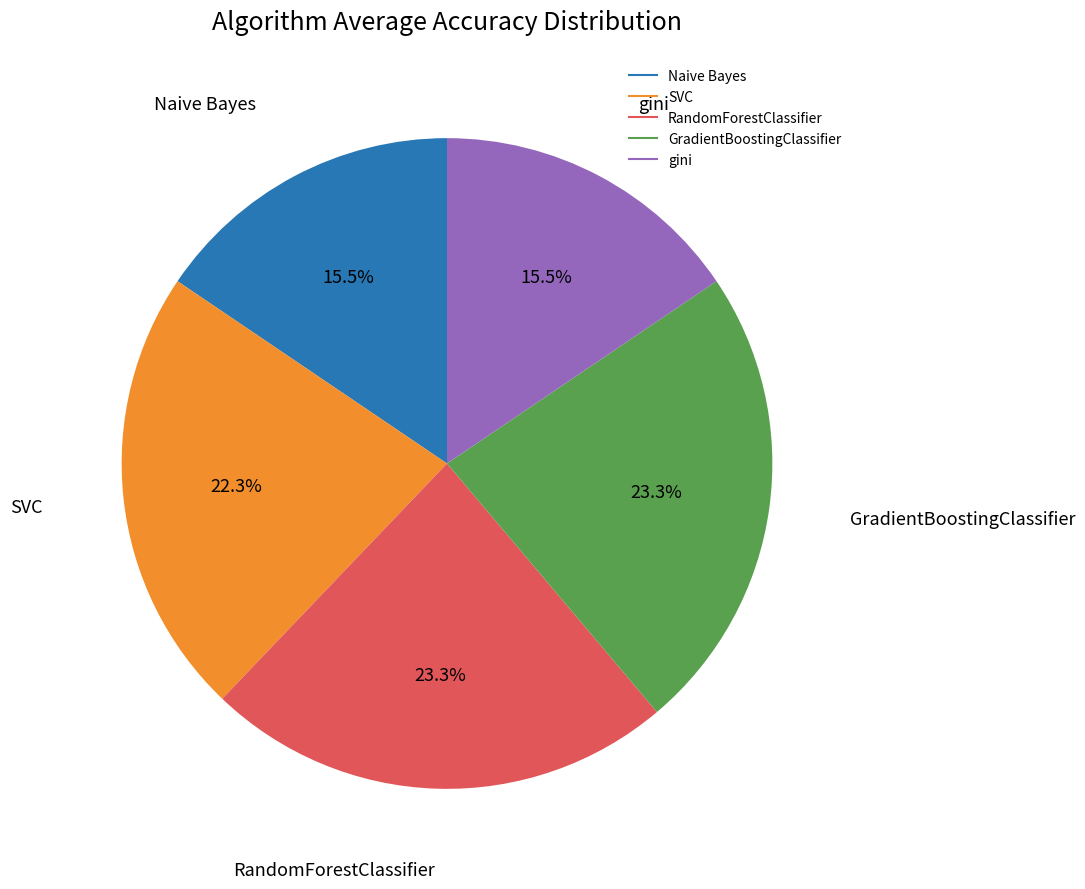

Is there a majority slice in this chart?

No